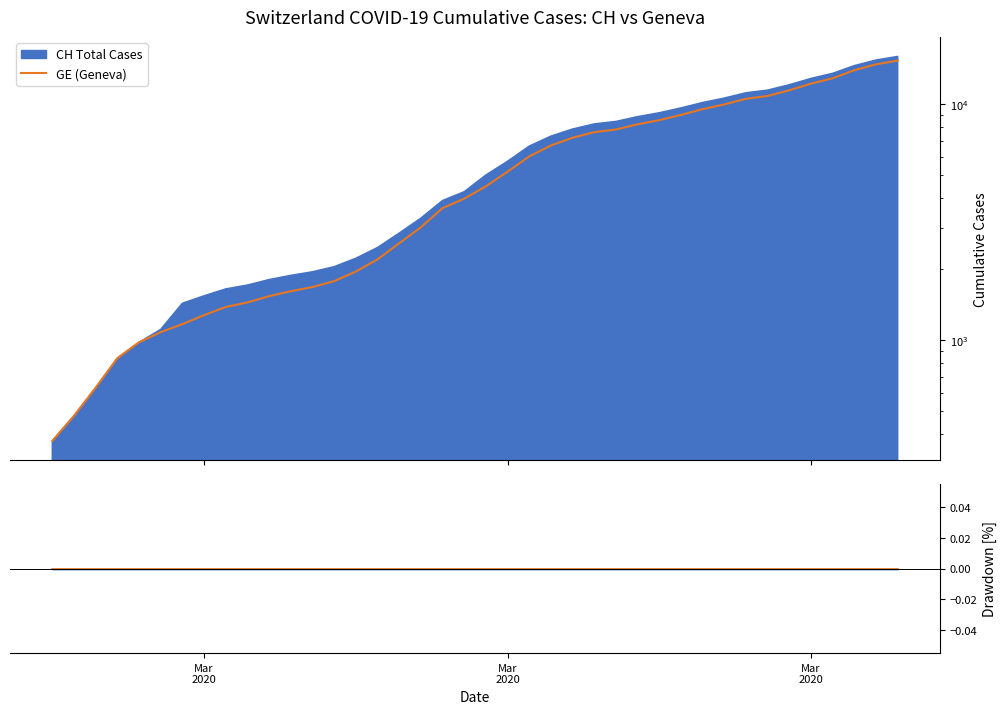

Reading right to left, extract all data points from this chart.

GE (Geneva): 15284	14733	13919	12863	12210	11444	10825	10533	9971	9520	9000	8554	8213	7807	7607	7205	6681	6002	5174	4485	3978	3627	3010	2574	2201	1955	1780	1681	1614	1538	1447	1384	1278	1171	1083	981	840	630	479	375
GE Drawdown from peak: 0	0	0	0	0	0	0	0	0	0	0	0	0	0	0	0	0	0	0	0	0	0	0	0	0	0	0	0	0	0	0	0	0	0	0	0	0	0	0	0